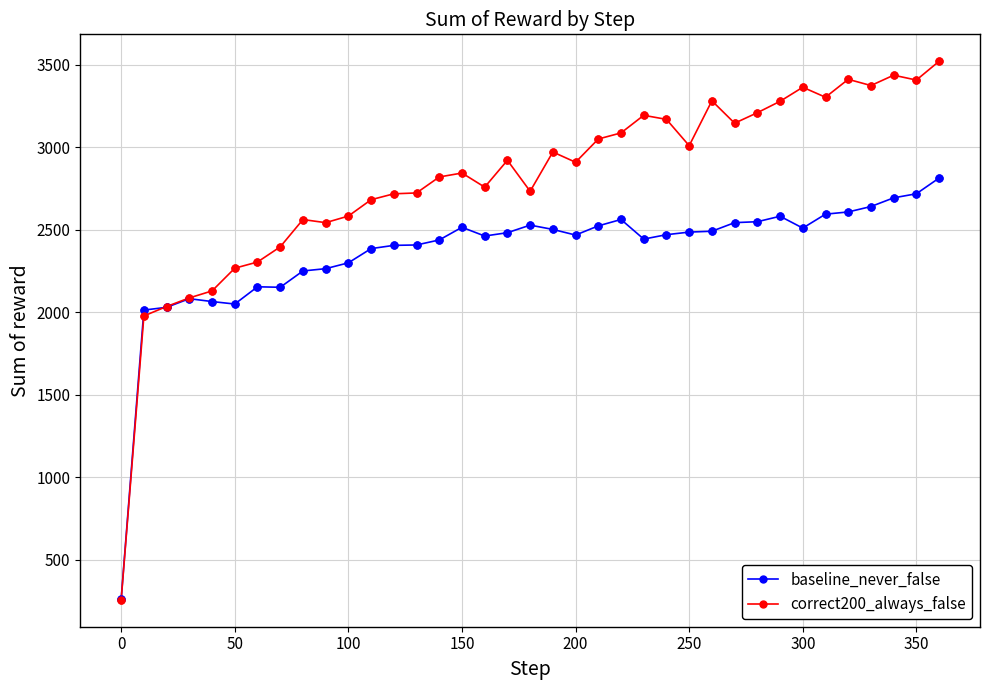

Rank the series by their average value, from lowest to highest.

baseline_never_false, correct200_always_false